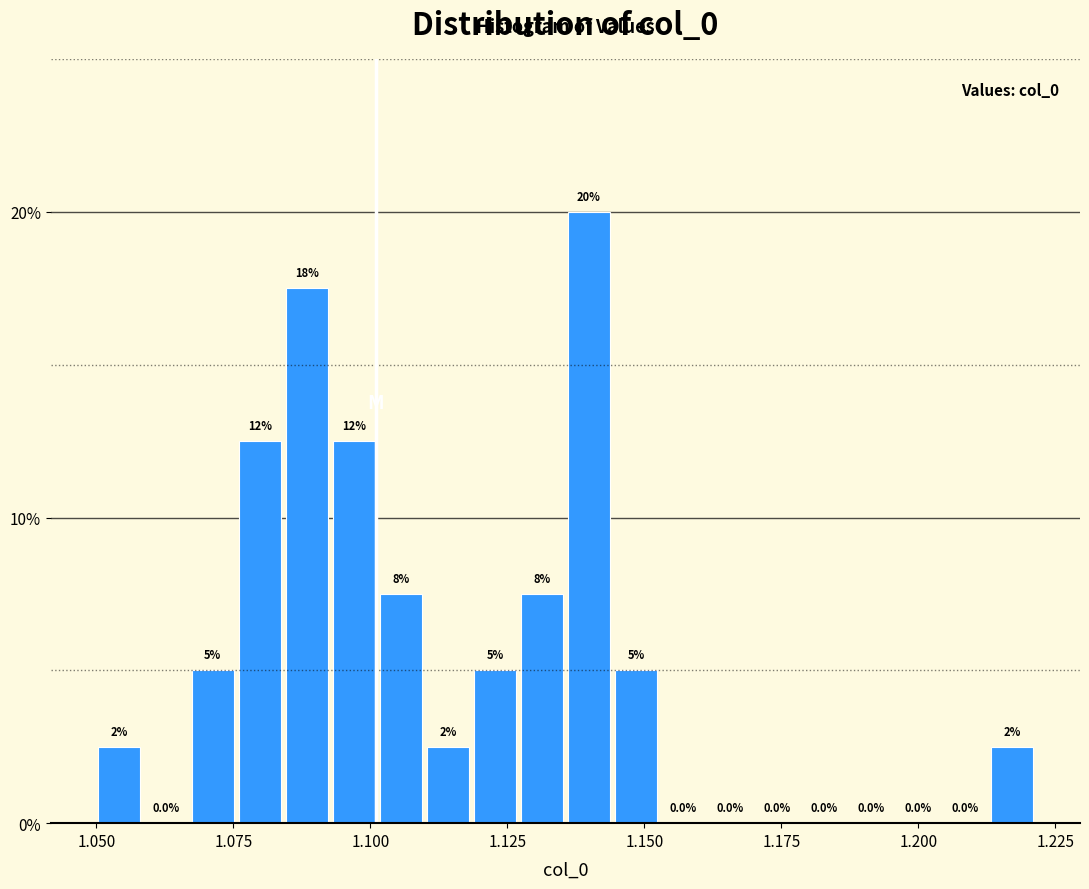

Read against the x-axis, roughly where is the centre of the tallest bar?

1.140